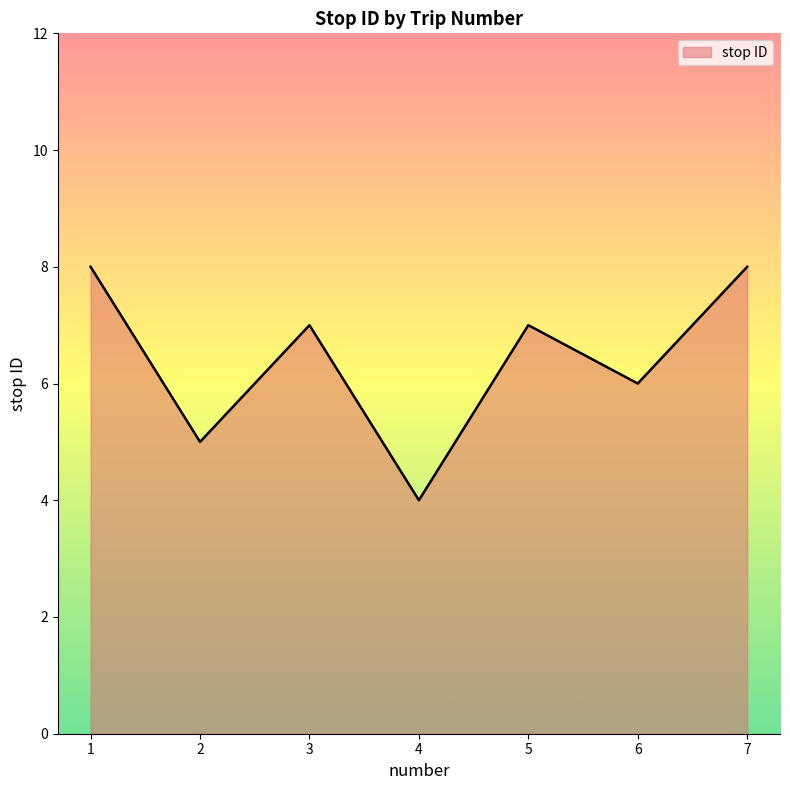

At which category does the data reach its first local valley?

2